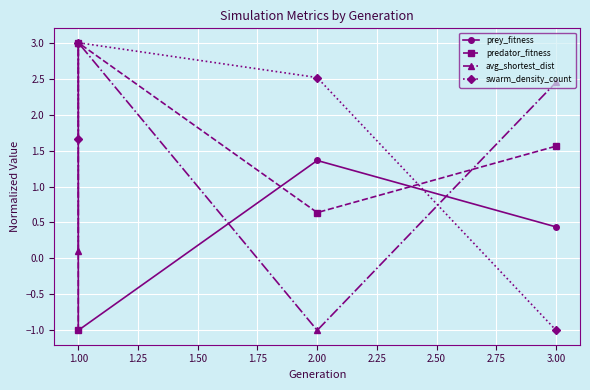

Which has a higher value, 3.00 or 1.00?

3.00